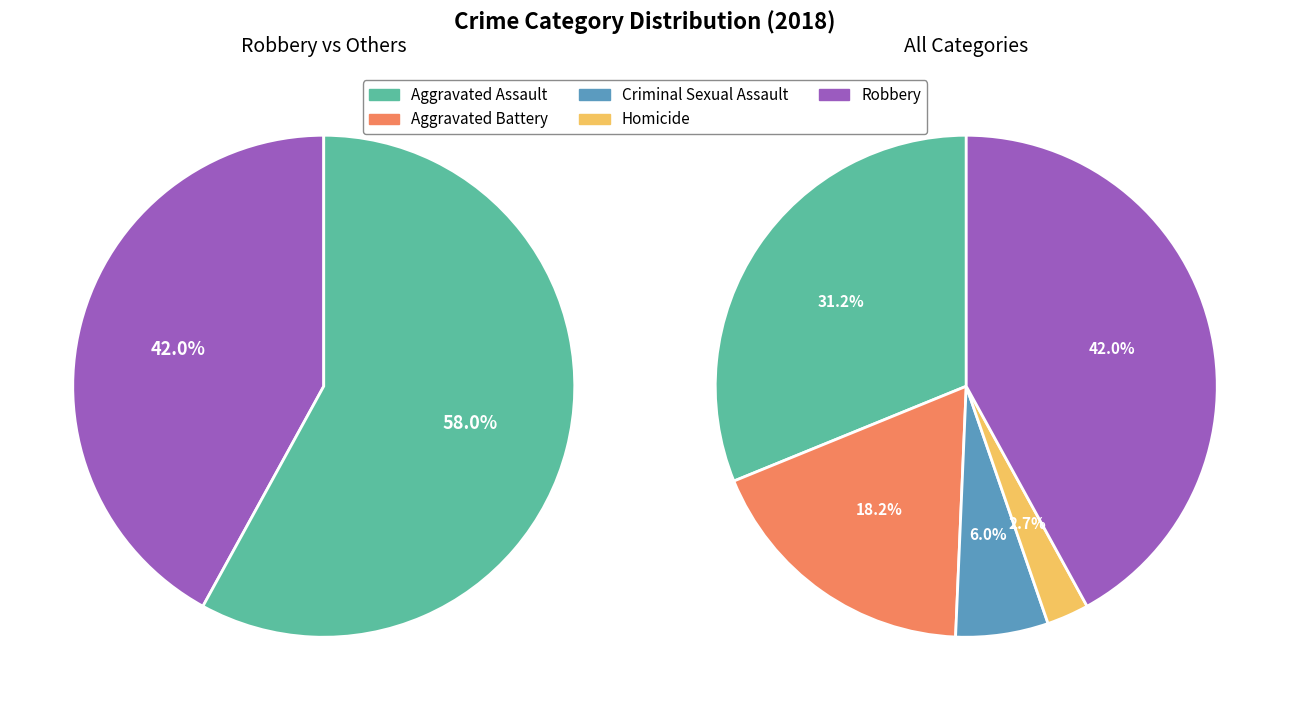

Is the sum of Aggravated Assault and Aggravated Battery greater than half?

No